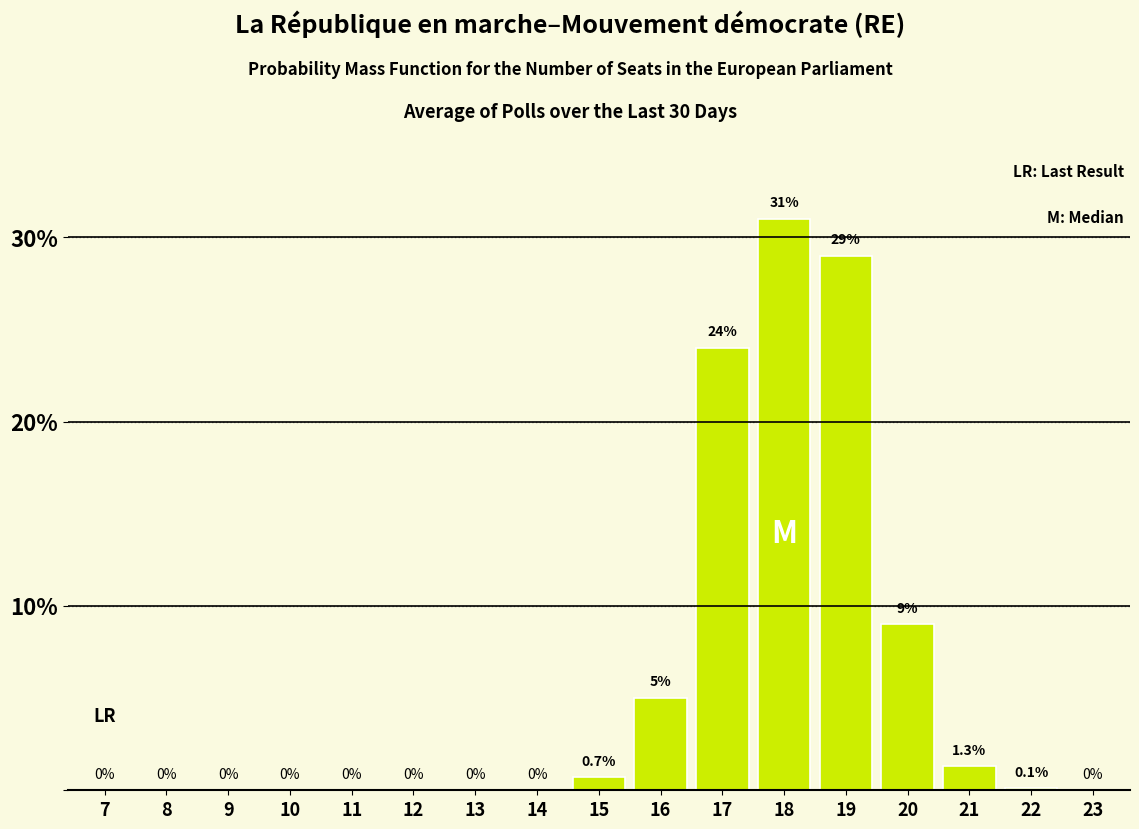

Reading left to right, extract all data points from this chart.

7=0.0	8=0.0	9=0.0	10=0.0	11=0.0	12=0.0	13=0.0	14=0.0	15=0.7	16=5.0	17=24.0	18=31.0	19=29.0	20=9.0	21=1.3	22=0.1	23=0.0